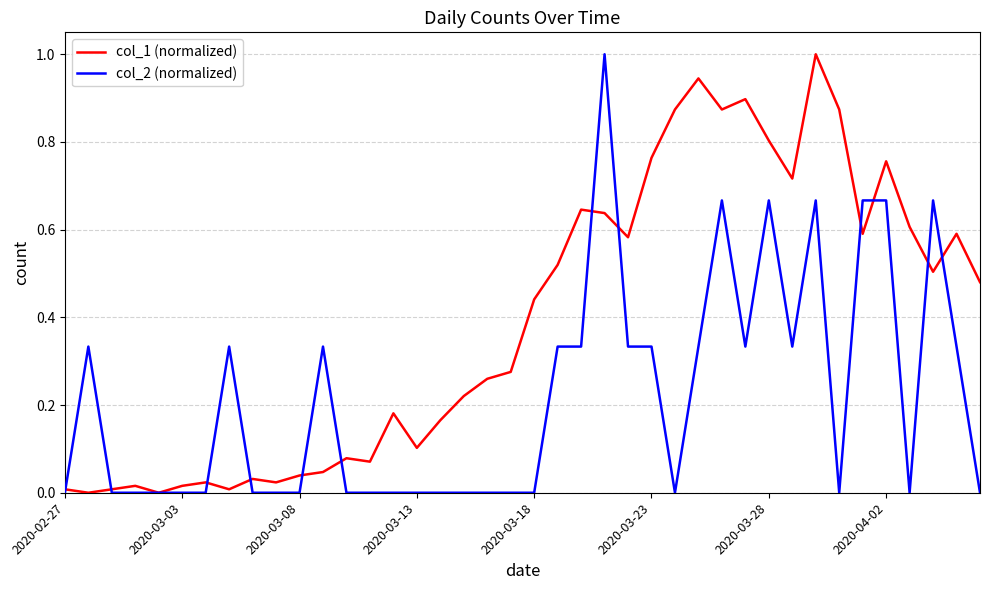

Which series has the largest total across all categories?

col_1 (normalized)